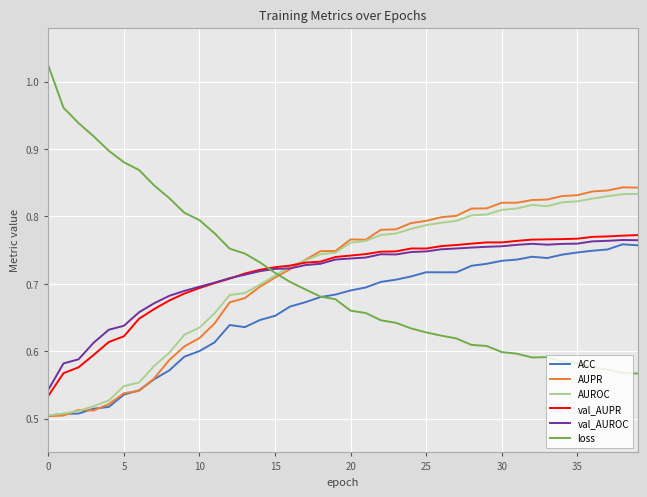

Which series has the widest spread of values?

loss